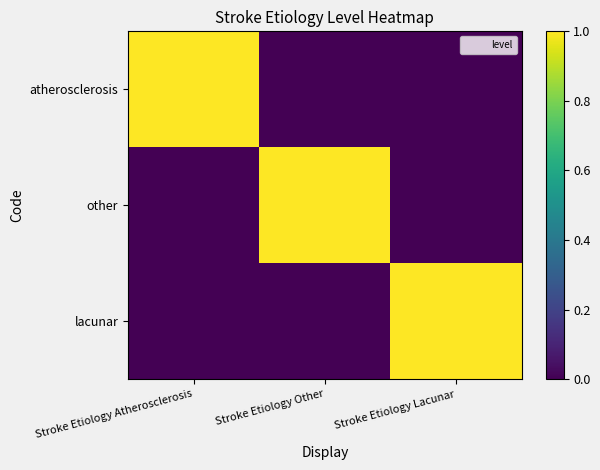

Which category has the highest value across all series?

Stroke Etiology Atherosclerosis